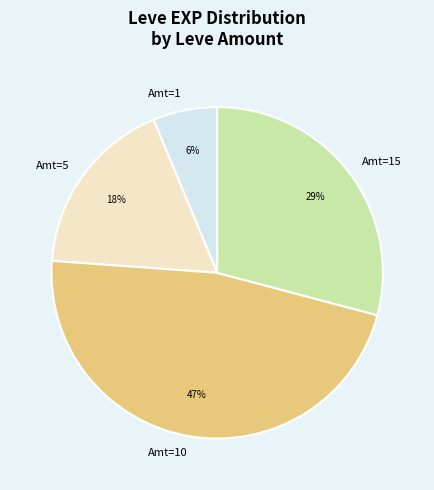

True or false: Amt=1 accounts for 6% of the total.

True